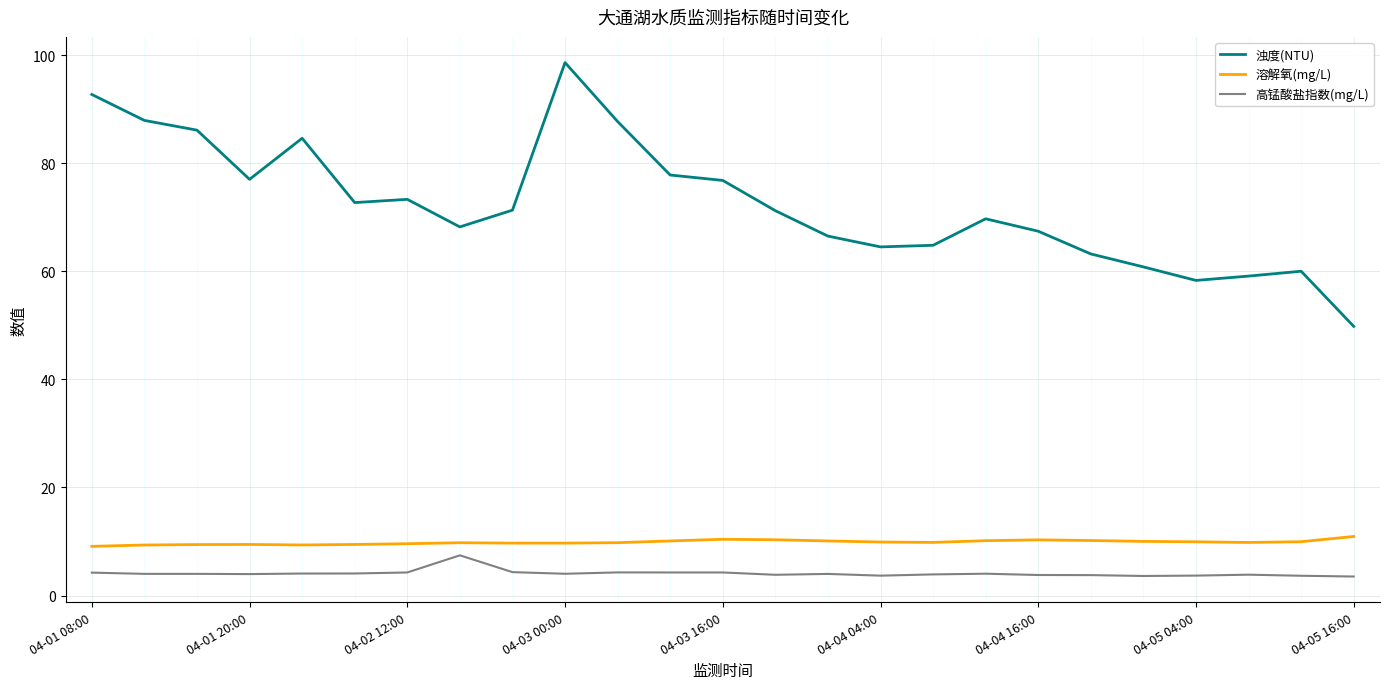

True or false: 浊度(NTU) and 溶解氧(mg/L) cross at least once.

False